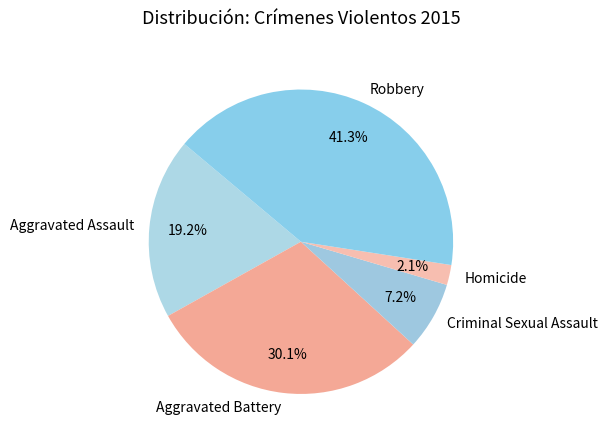

What is the total percentage of Homicide and Aggravated Assault?

21.3%